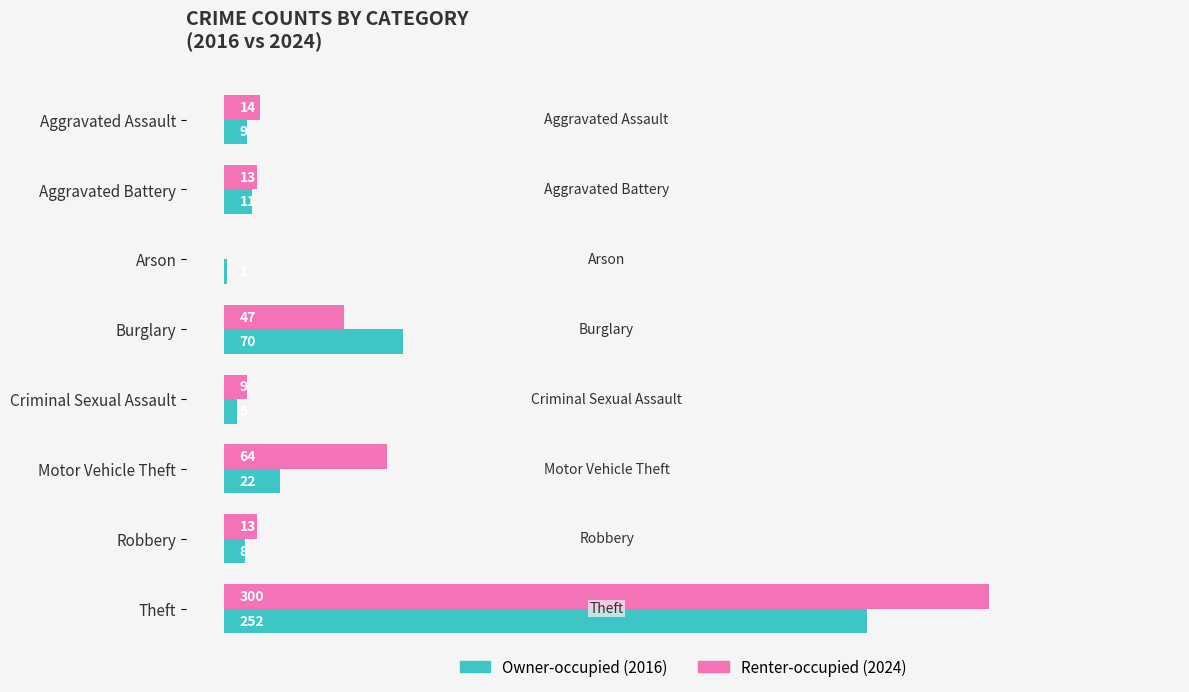

At which label is Owner-occupied (2016) closest to 126?

Burglary